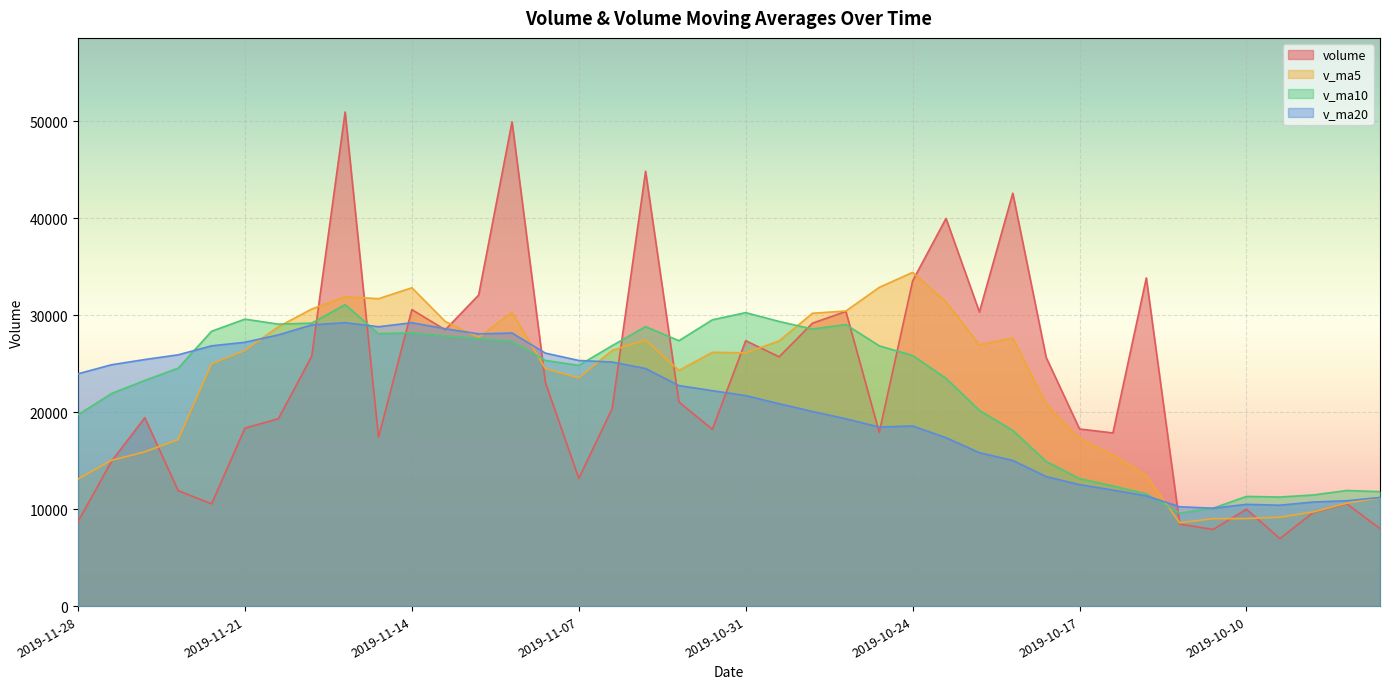

What is the label of the 11th point from the left?

2019-11-14